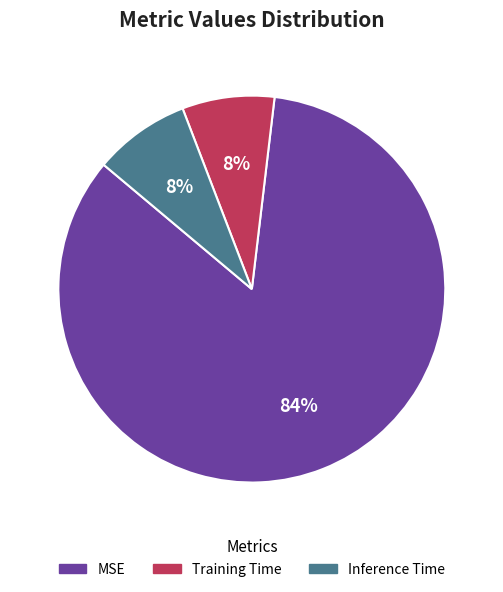

To the nearest percent, what portion does Training Time represent?

8%